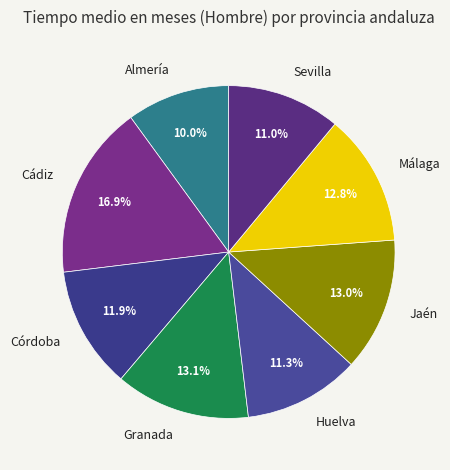

To the nearest percent, what percentage of the pie is Cádiz?

17%